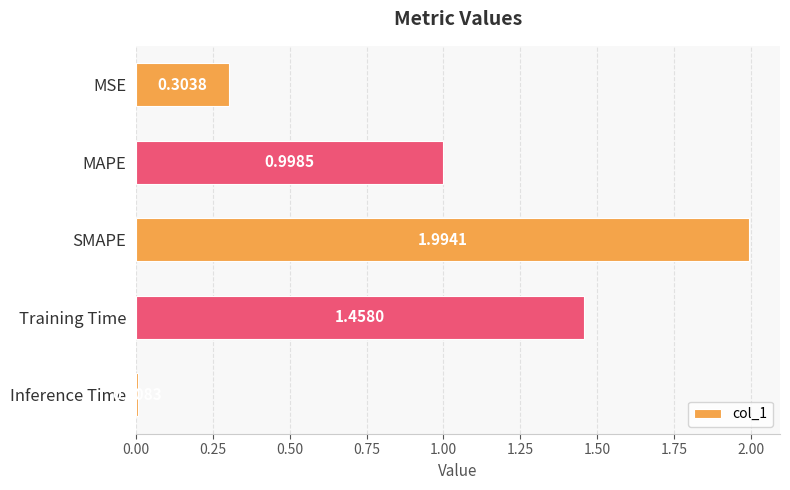

Rank the categories by value from lowest to highest.

Inference Time, MSE, MAPE, Training Time, SMAPE